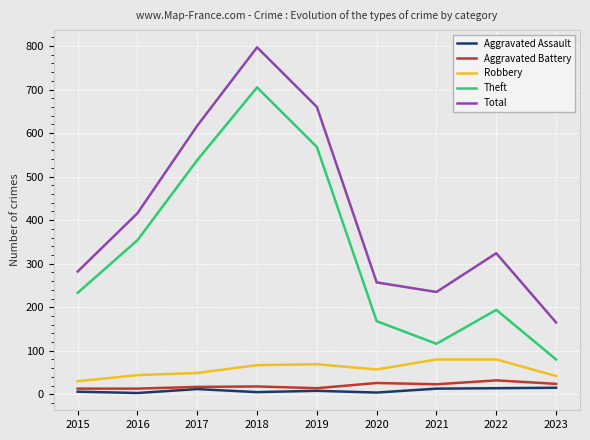

What is the maximum value shown in the chart?

797